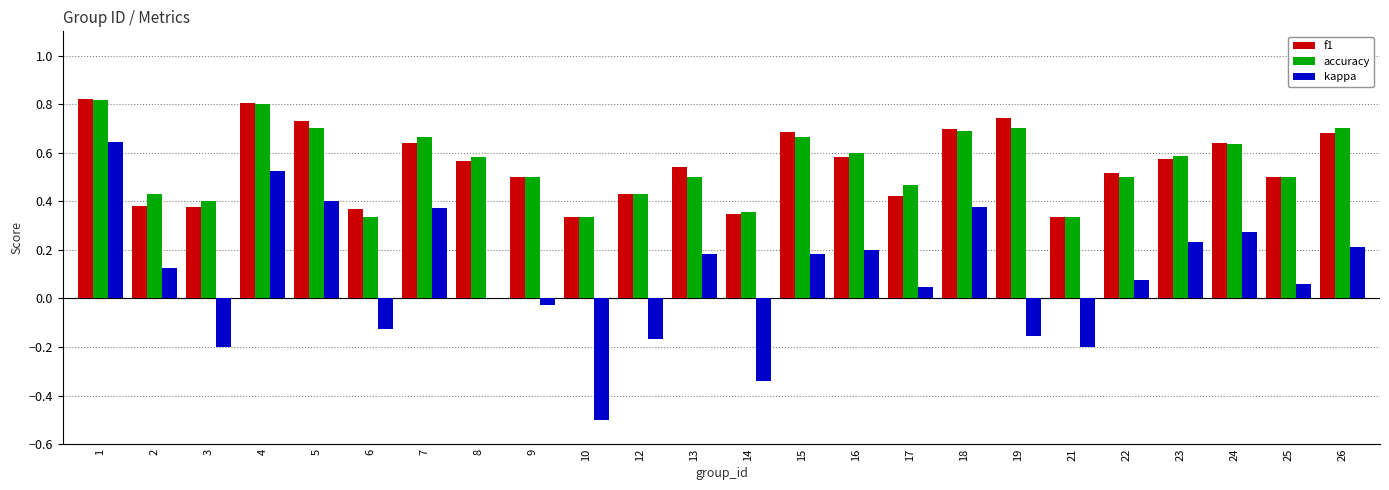

Is the value of kappa at 3 greater than the value of f1 at 16?

No